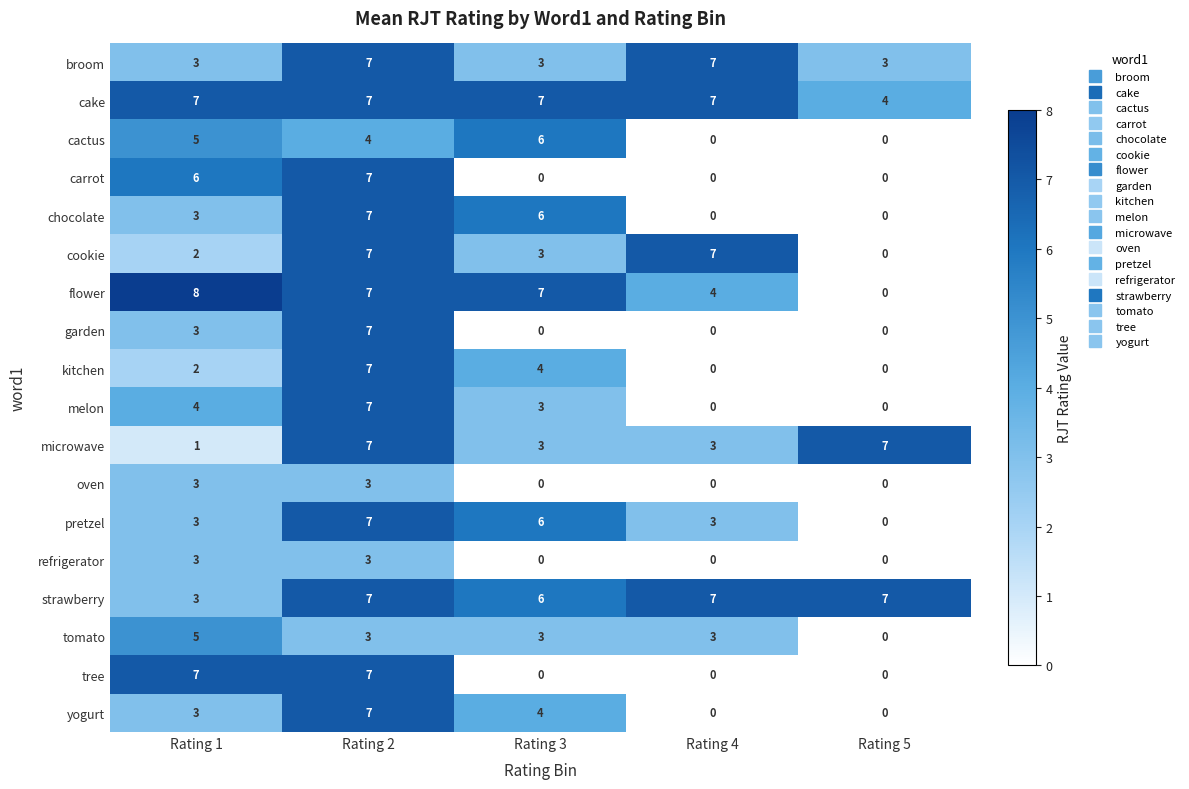

At which category is the sum across all series the highest?

Rating 2